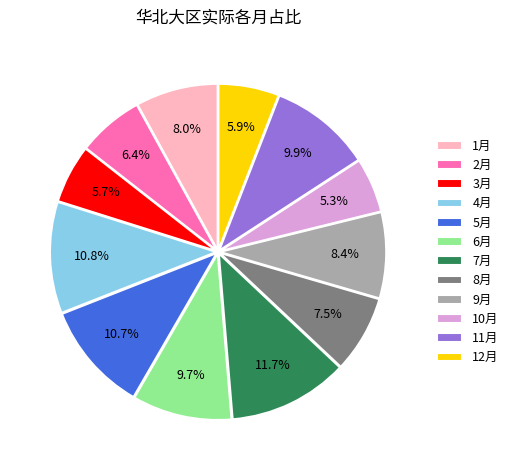

Does any single category account for the majority?

No